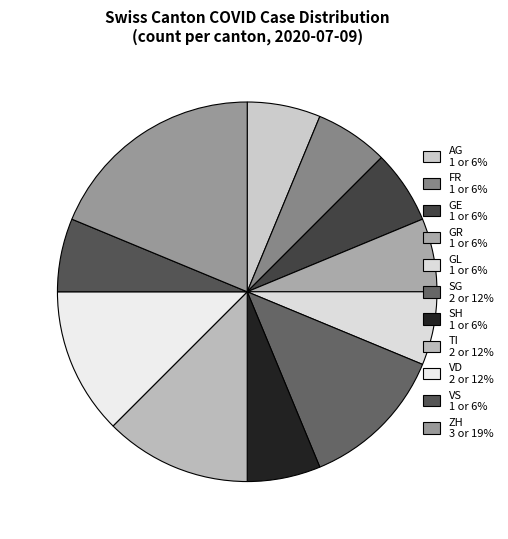

How many segments does this pie chart have?

11